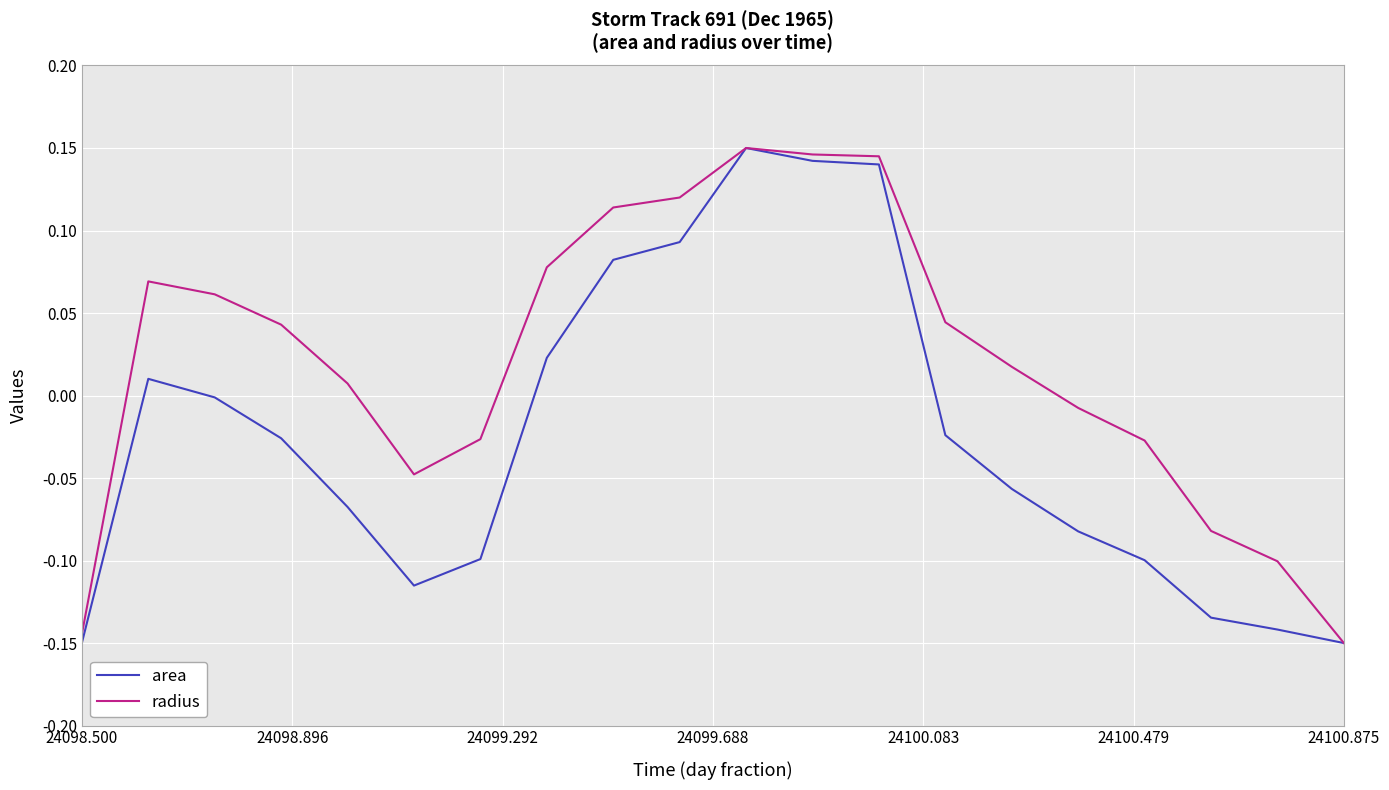

Rank the series by their average value, from lowest to highest.

area, radius